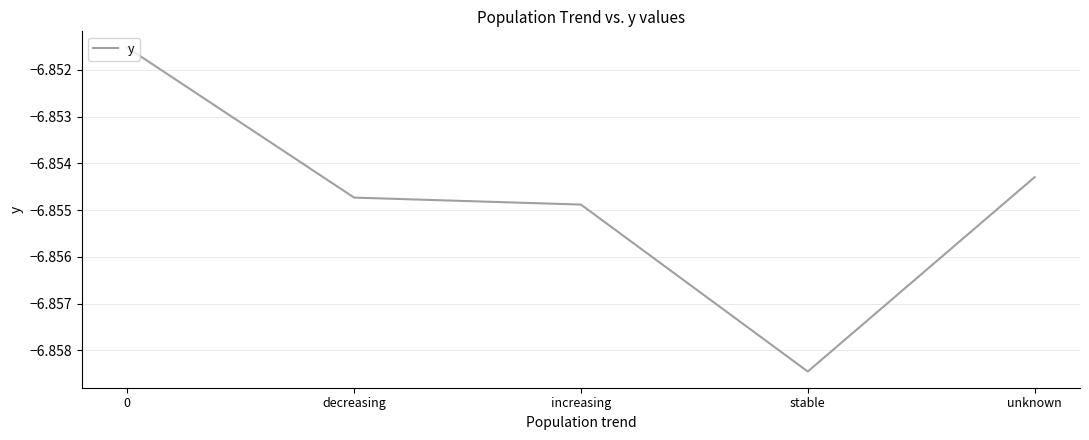

Rank the categories by value from lowest to highest.

stable, increasing, decreasing, unknown, 0